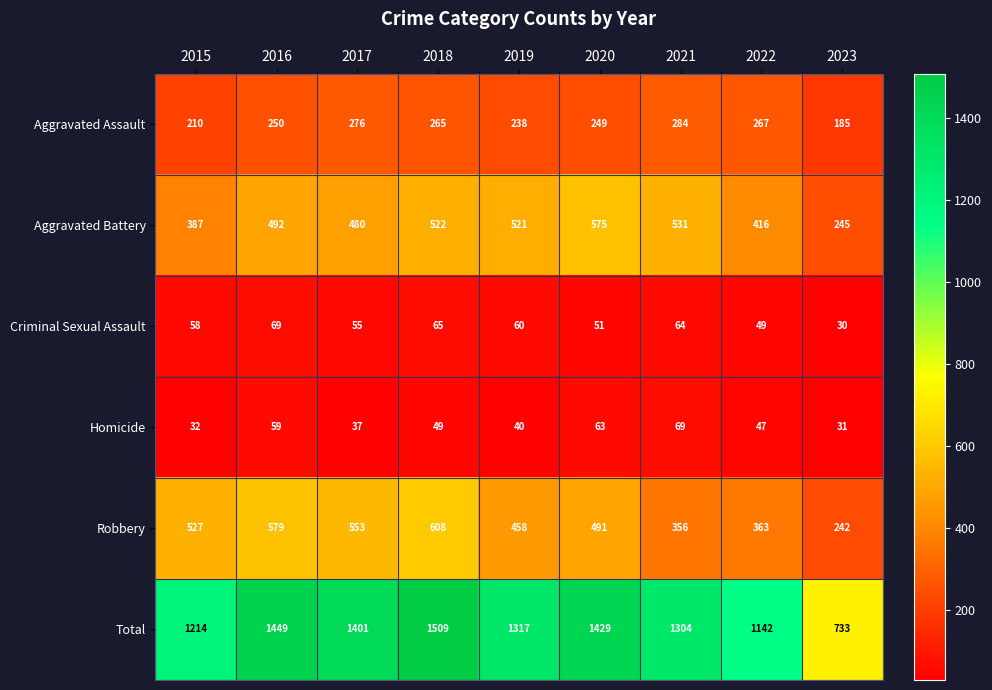

Between 2016 and 2018, which series saw the biggest shift?

Total